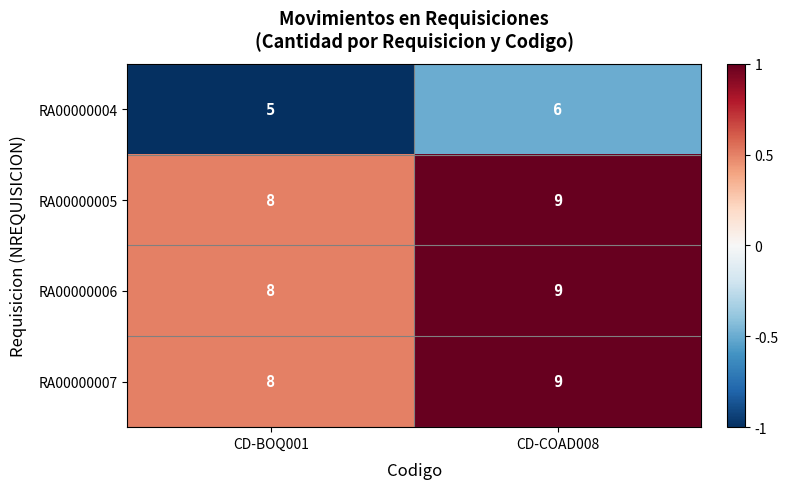

The value of RA00000005 at CD-COAD008 is 9. True or false?

True